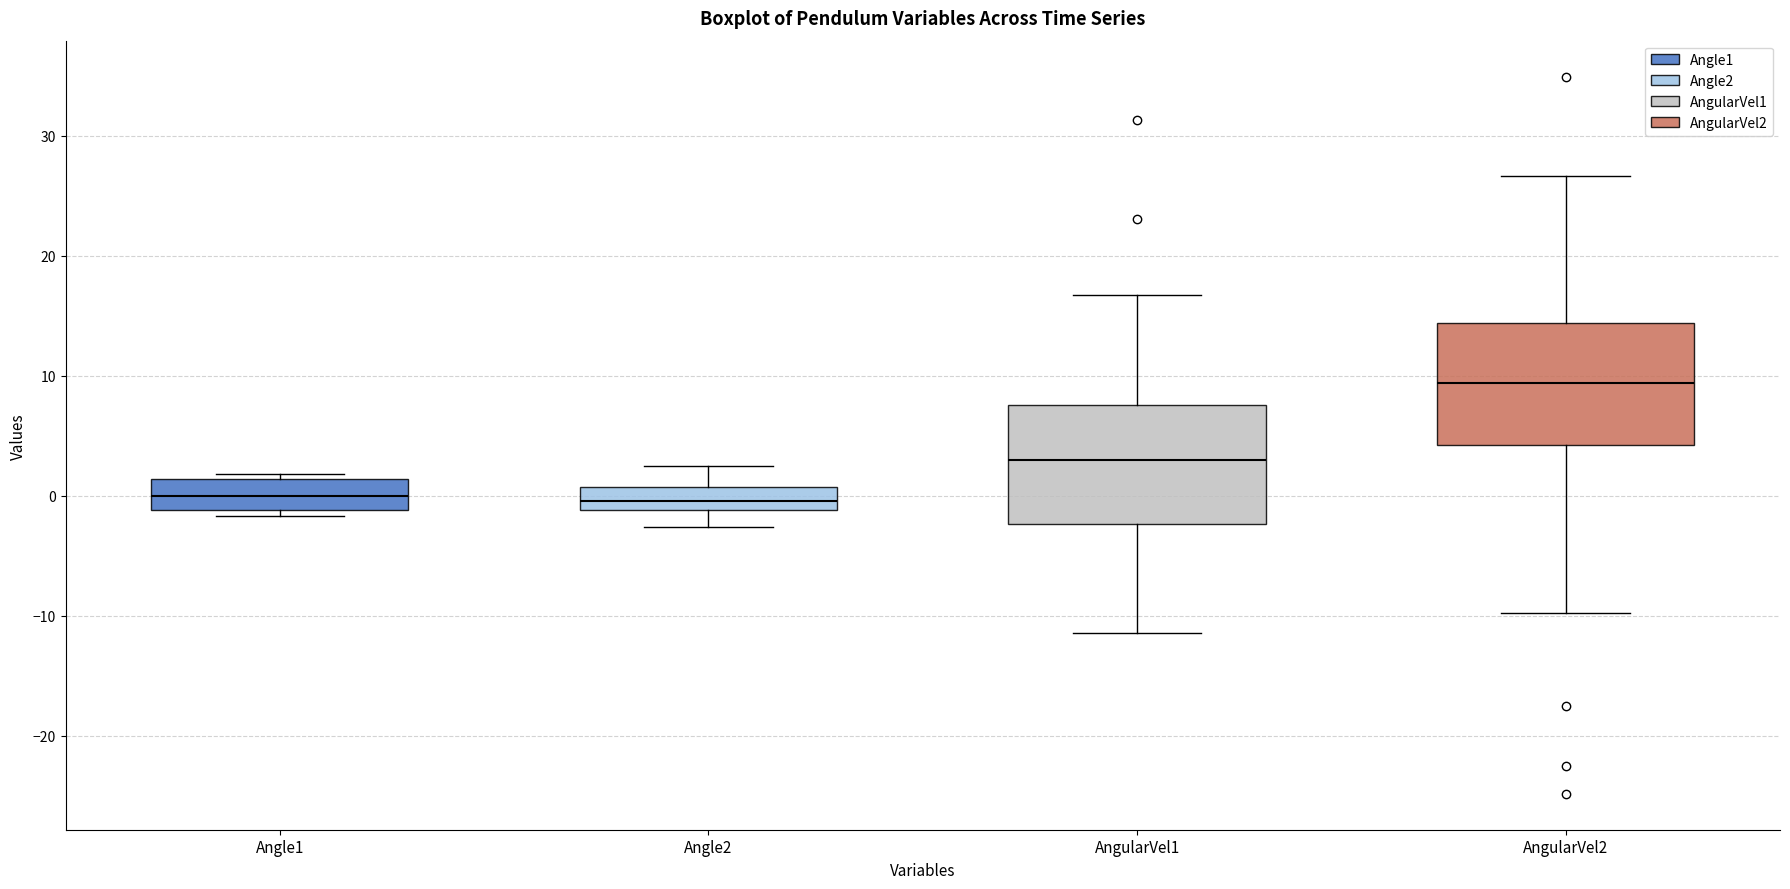

Reading left to right, transcribe this box plot: for each box, give where its median line is, the range the box spans, and where its two whiskers end, as read against the y-axis. The values are not printed on the chart, so give them approximately, as read against the axis.

Angle1: median 0, box -1 to 1, whiskers -2 to 2
Angle2: median 0, box -1 to 1, whiskers -3 to 3
AngularVel1: median 3, box -2 to 8, whiskers -11 to 17
AngularVel2: median 9, box 4 to 14, whiskers -10 to 27